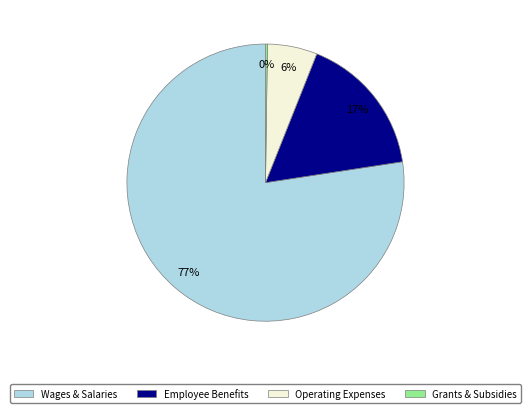

The Employee Benefits slice represents 8% of the pie. True or false?

False